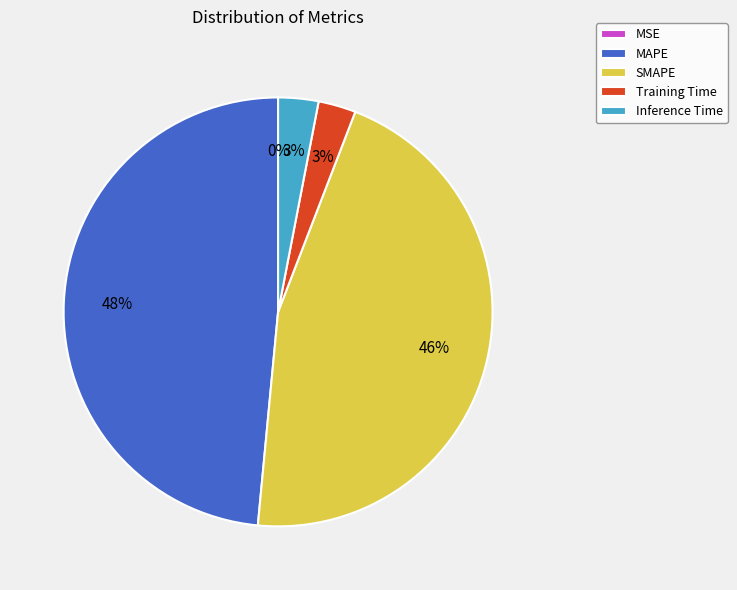

Between SMAPE and MSE, which is larger?

SMAPE